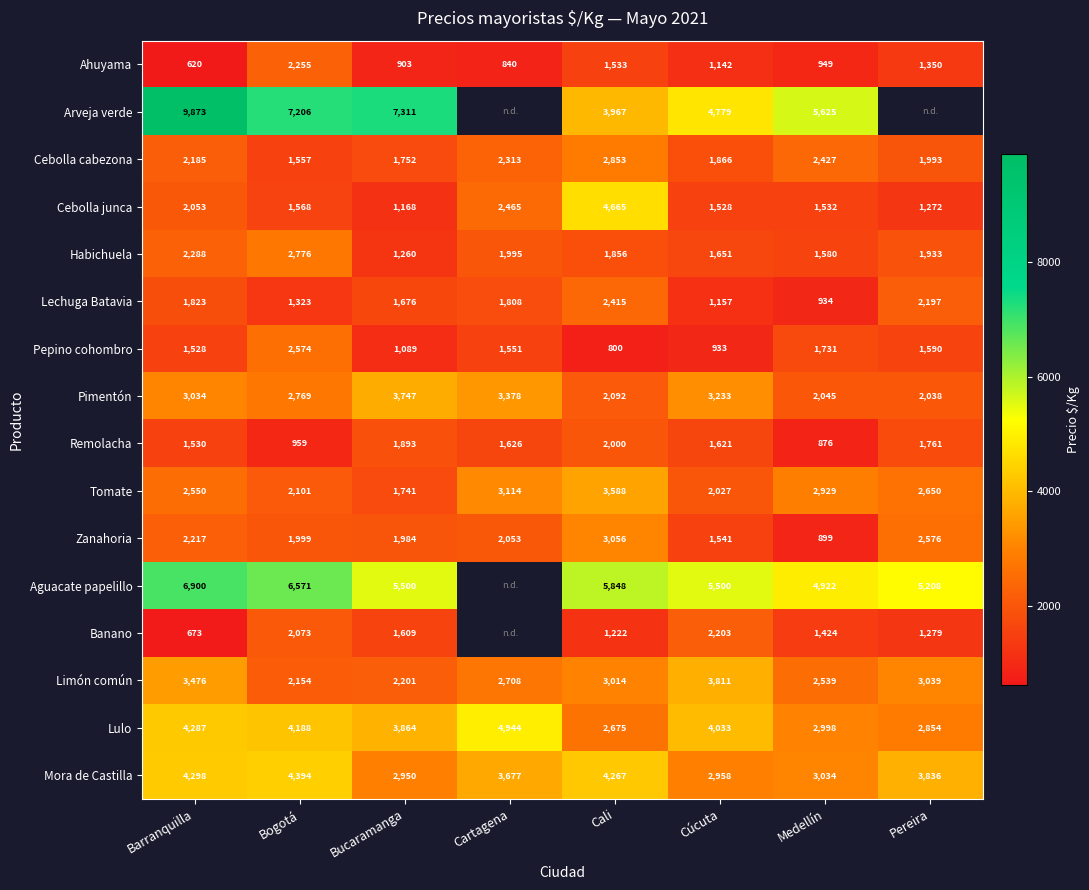

What is the minimum value shown in the chart?

620.0